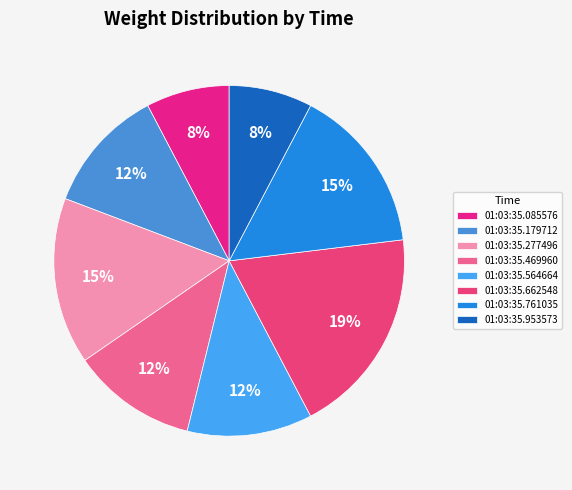

Is there any slice that represents more than half of the pie?

No